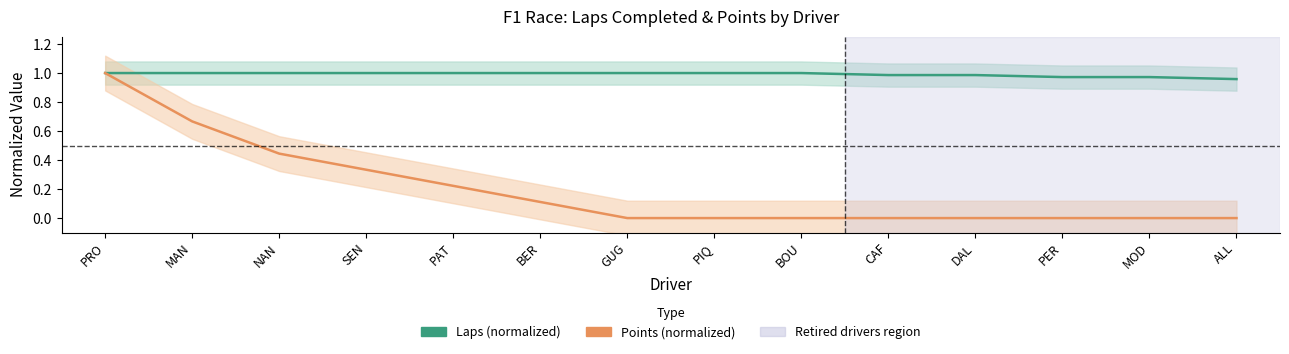

What is the average value of the Points (normalized) series?

0.2